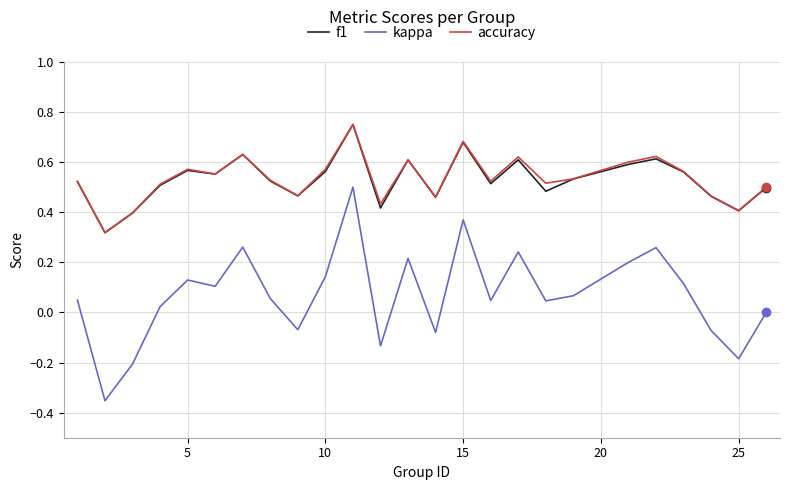

True or false: kappa and f1 intersect in this chart.

False